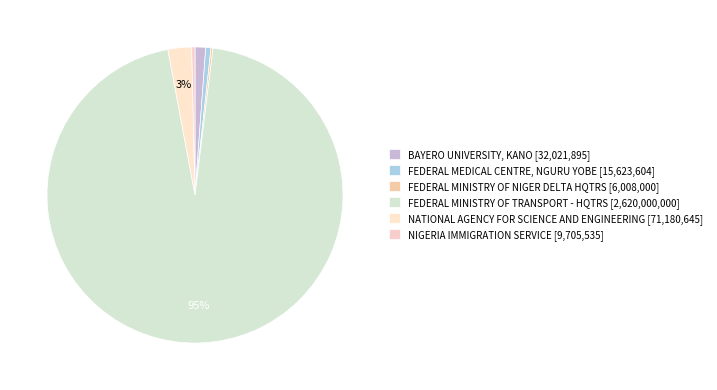

Rank the categories by value from lowest to highest.

FEDERAL MINISTRY OF NIGER DELTA HQTRS, NIGERIA IMMIGRATION SERVICE, FEDERAL MEDICAL CENTRE, NGURU YOBE, BAYERO UNIVERSITY, KANO, NATIONAL AGENCY FOR SCIENCE AND ENGINEERING, FEDERAL MINISTRY OF TRANSPORT - HQTRS